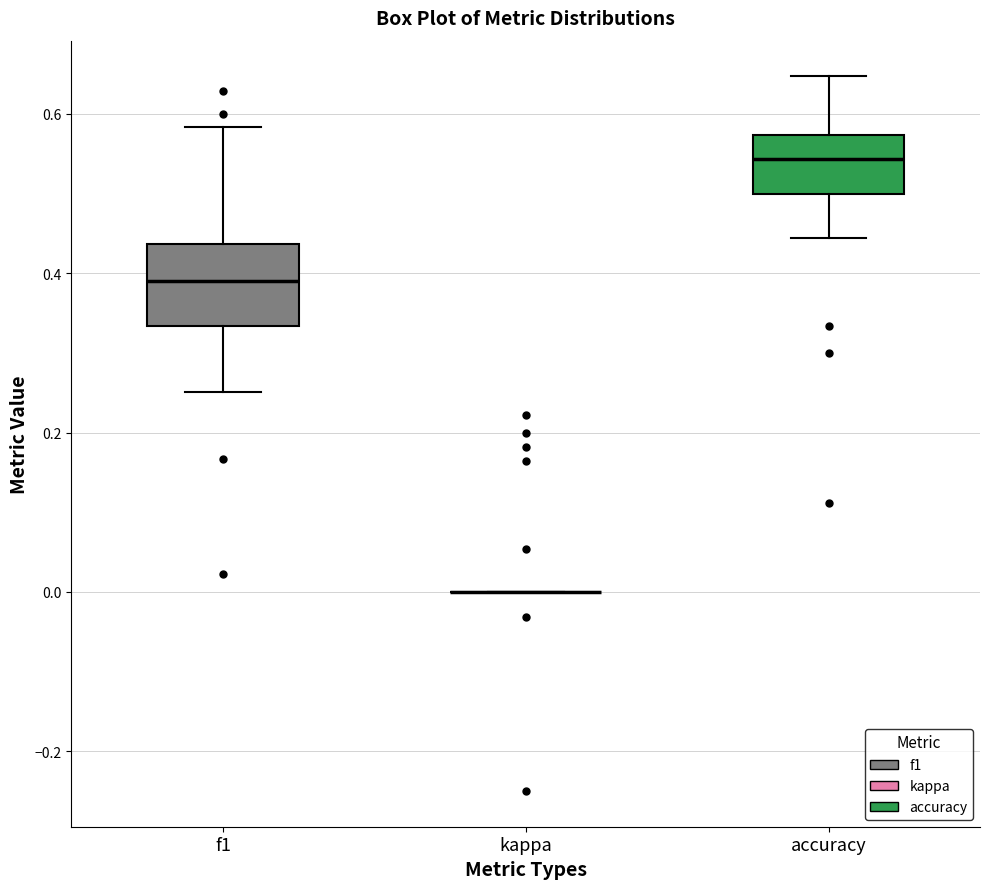

Where does the lower whisker of the box for f1 end on the y-axis? The values are not printed on the chart, so give them approximately, as read against the axis.

0.26